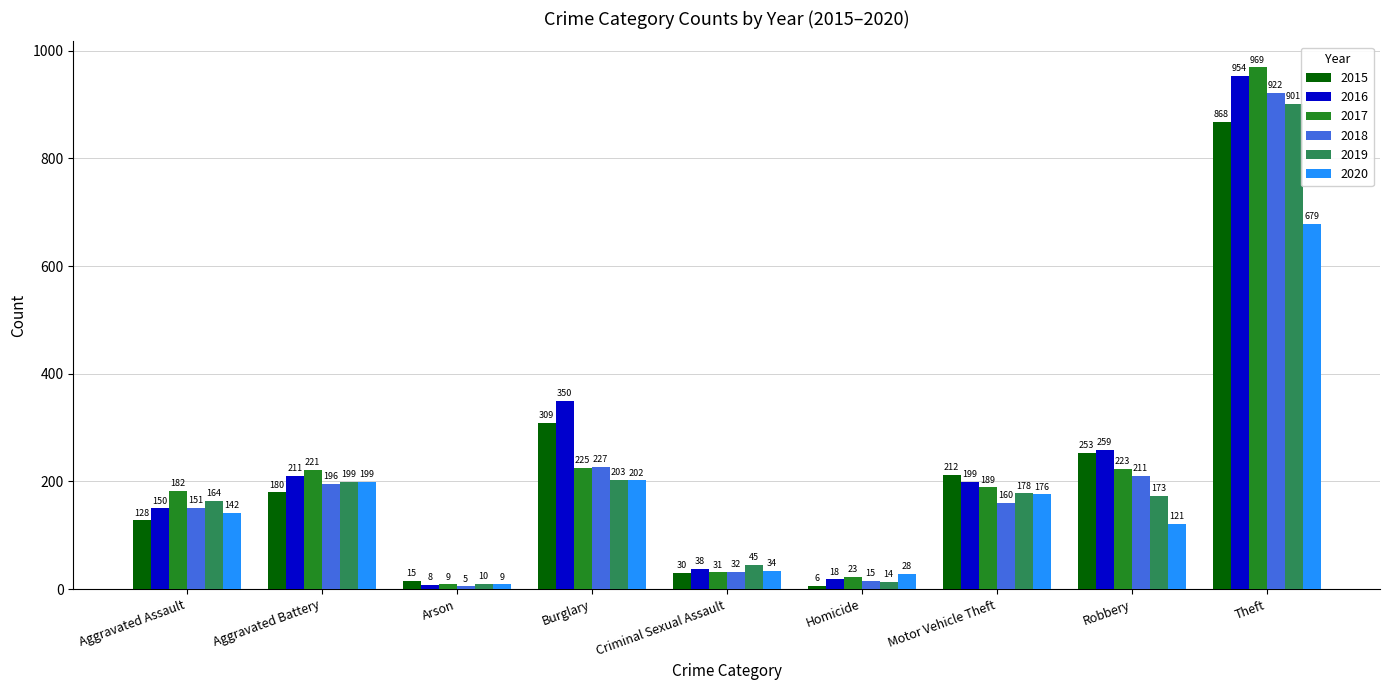

What is the total value across all series at Aggravated Battery?

1206